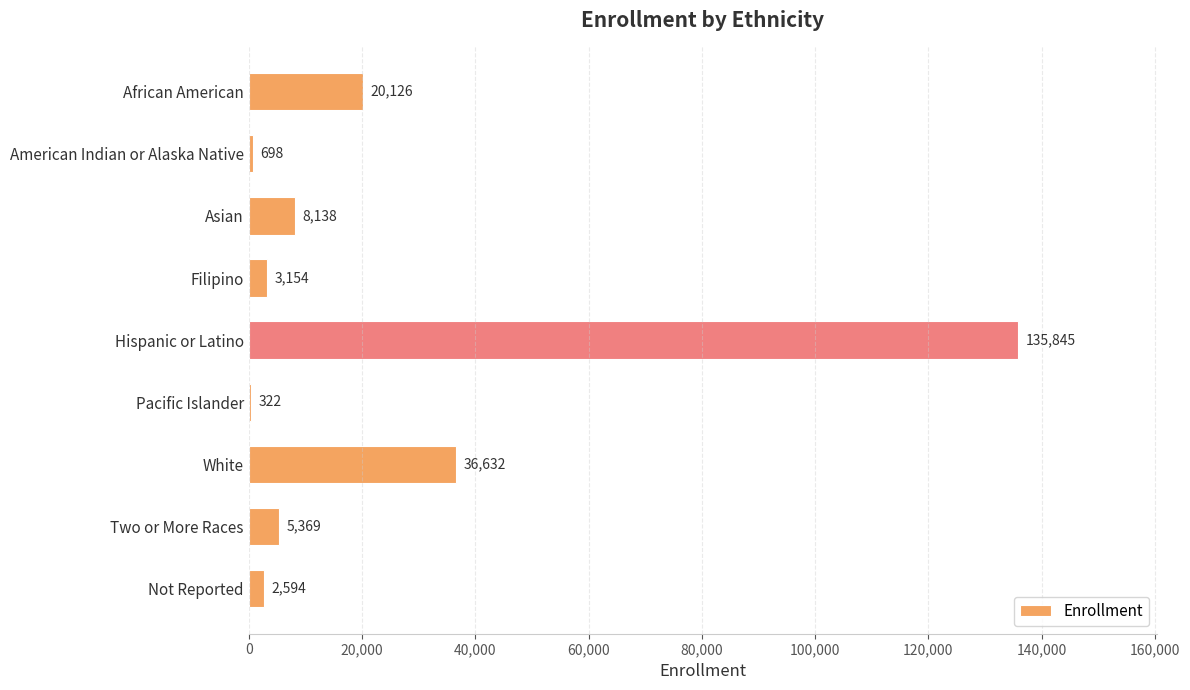

What is the ratio of the value at African American to the value at Filipino?

6.4